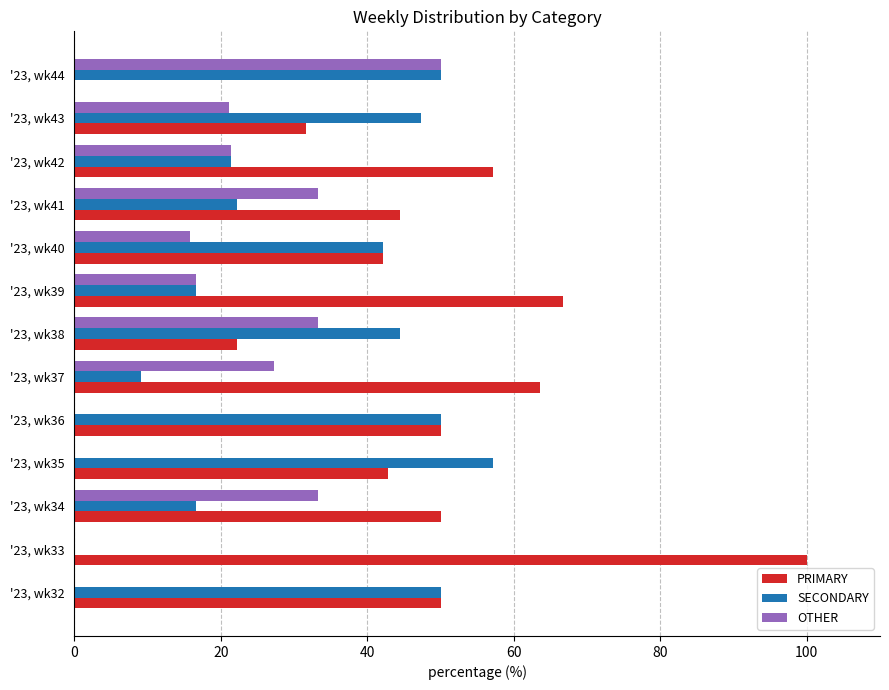

True or false: OTHER has a value of 25.6 at '23, wk40.

False